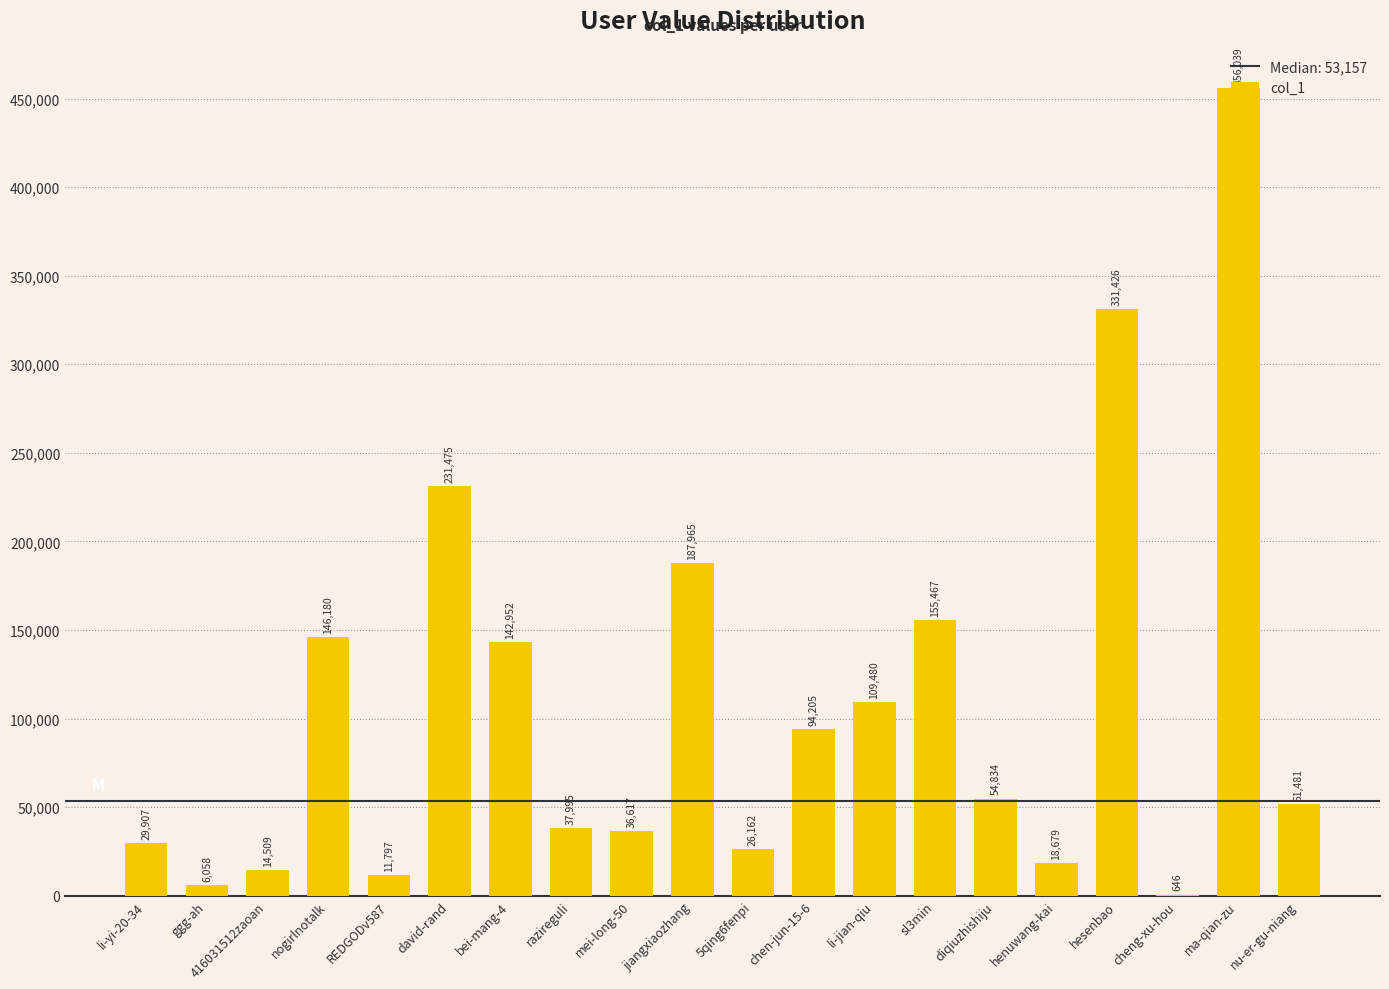

What value does the data have at 5qing6fenpi?

26162